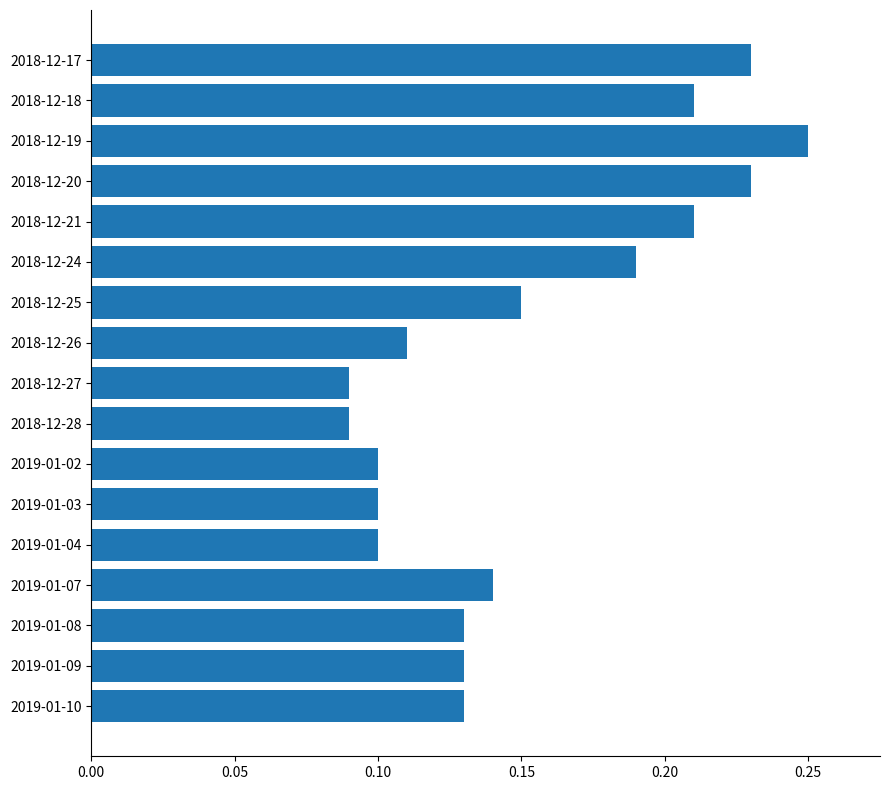

How many values are between 0 and 1?

17